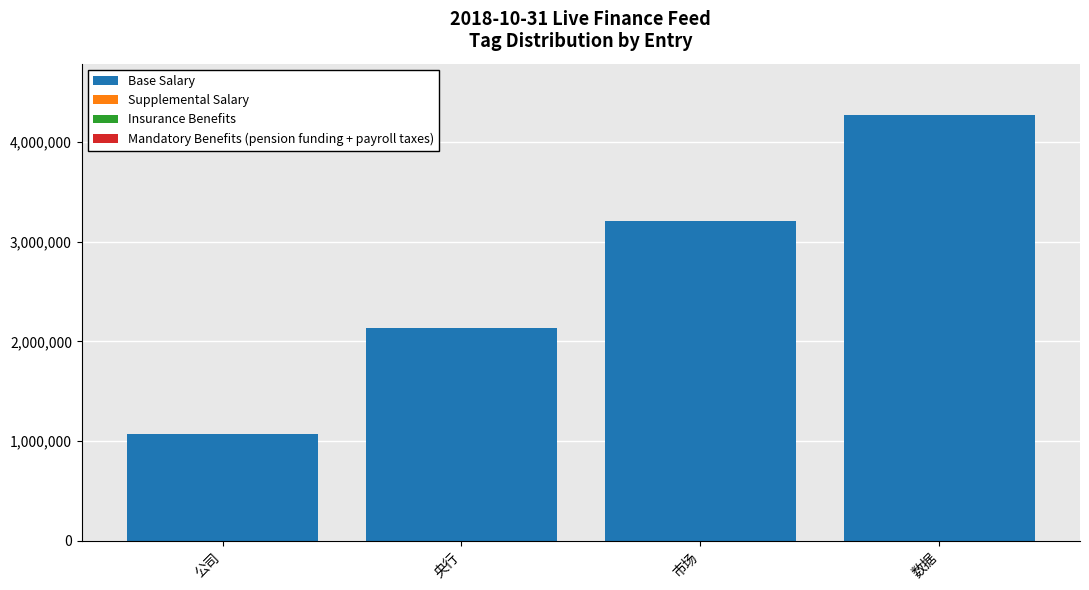

The Base Salary series shows 1455571 at 公司. True or false?

False